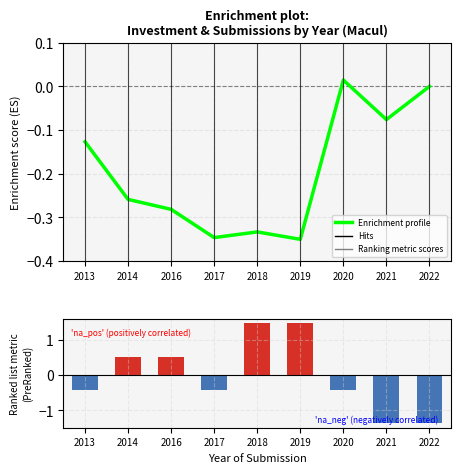

How many values in Count metric are below zero?

5